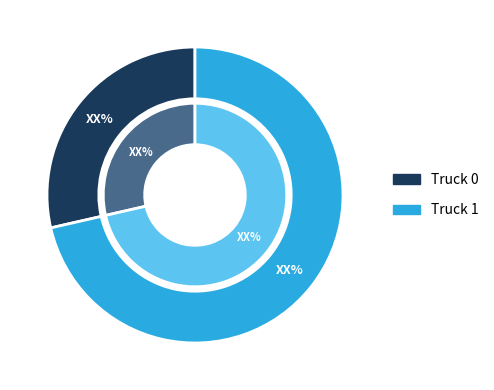

Rank the categories by value from lowest to highest.

Truck 0, Truck 1